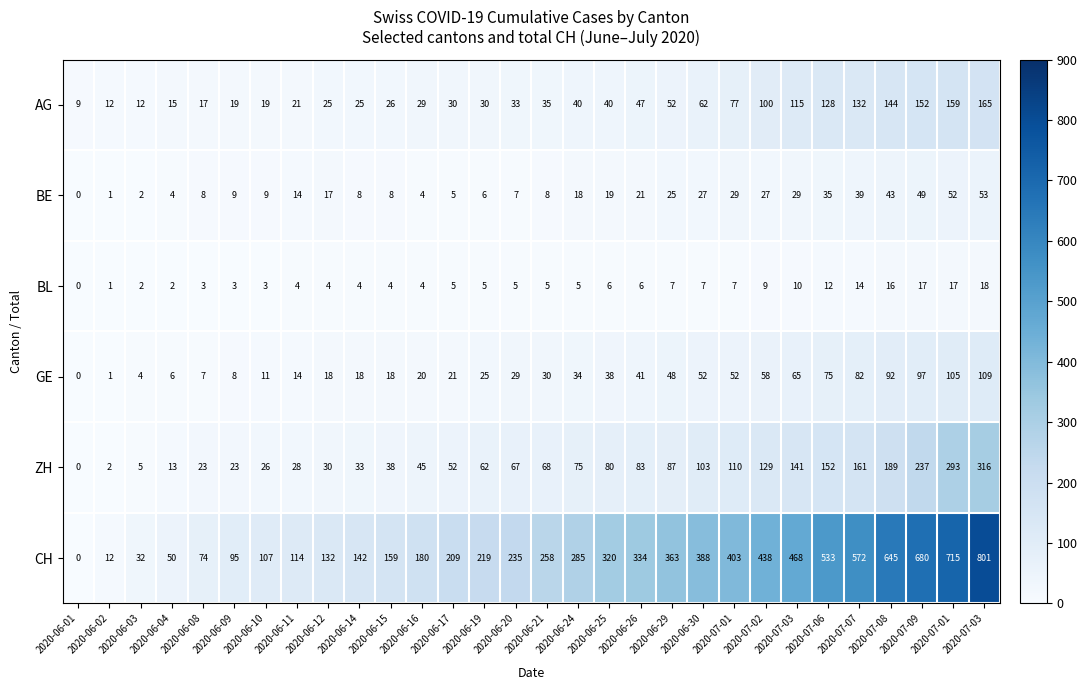

How many categories are shown in the chart?

30